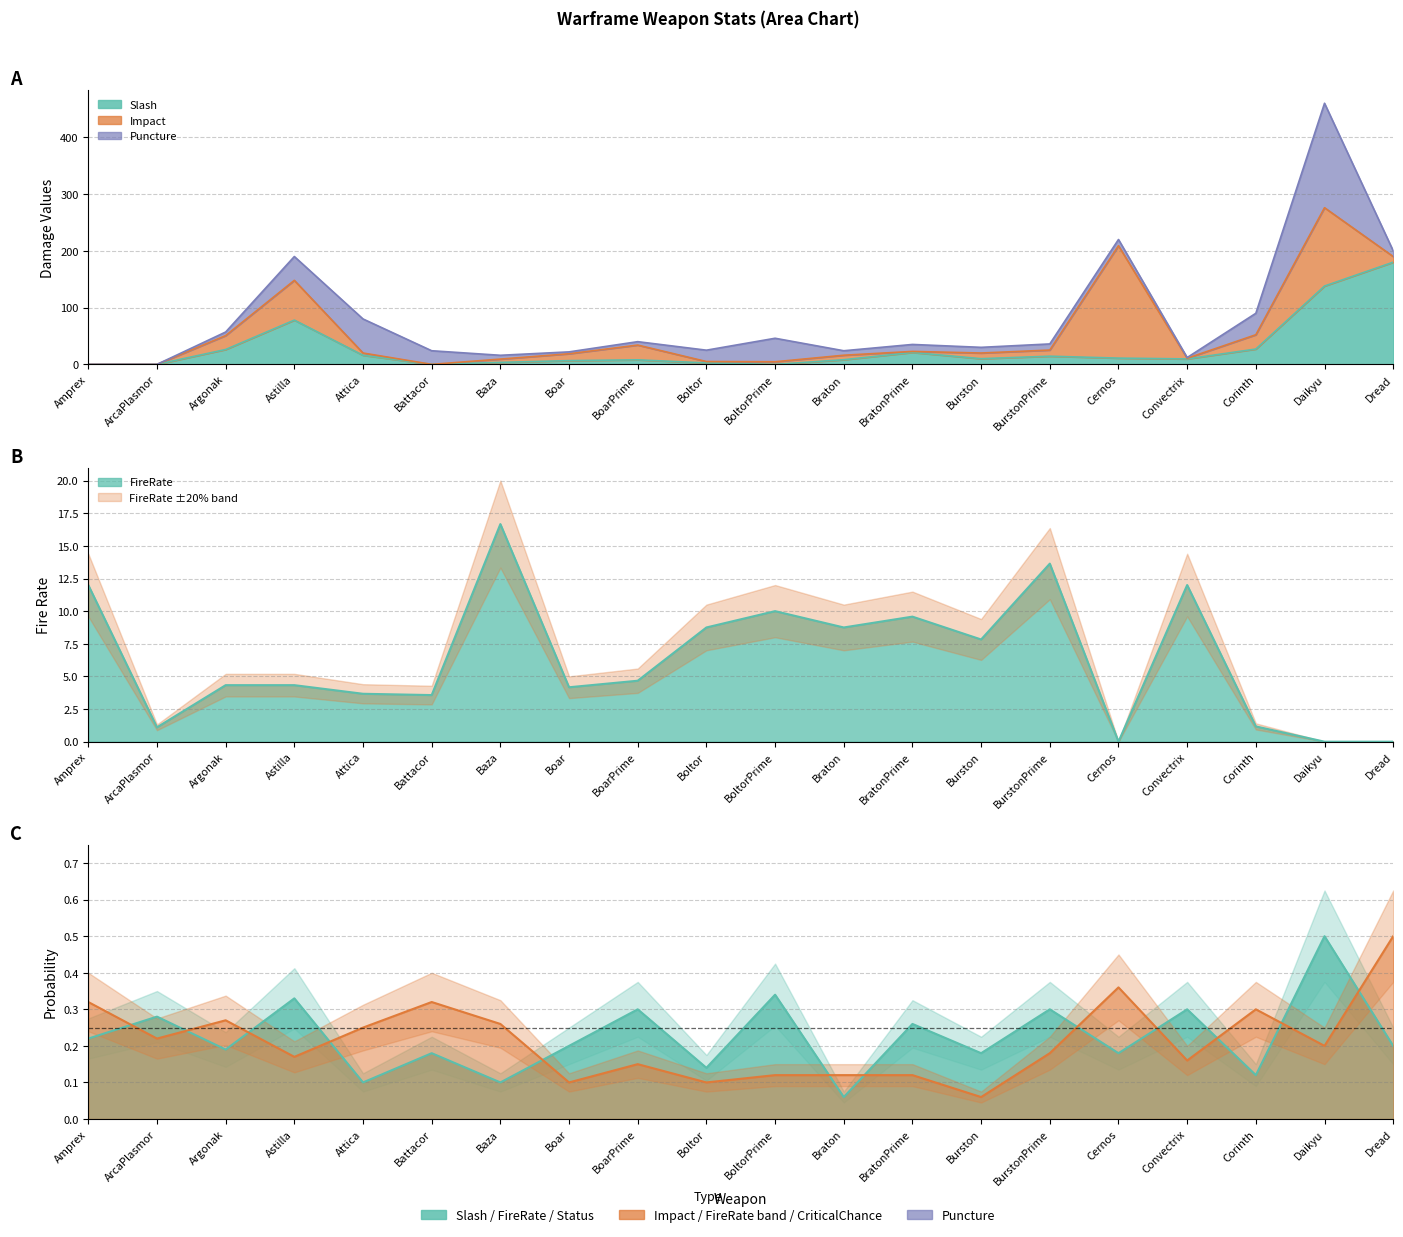

What is the approximate value of CriticalChance at Battacor?

0.3